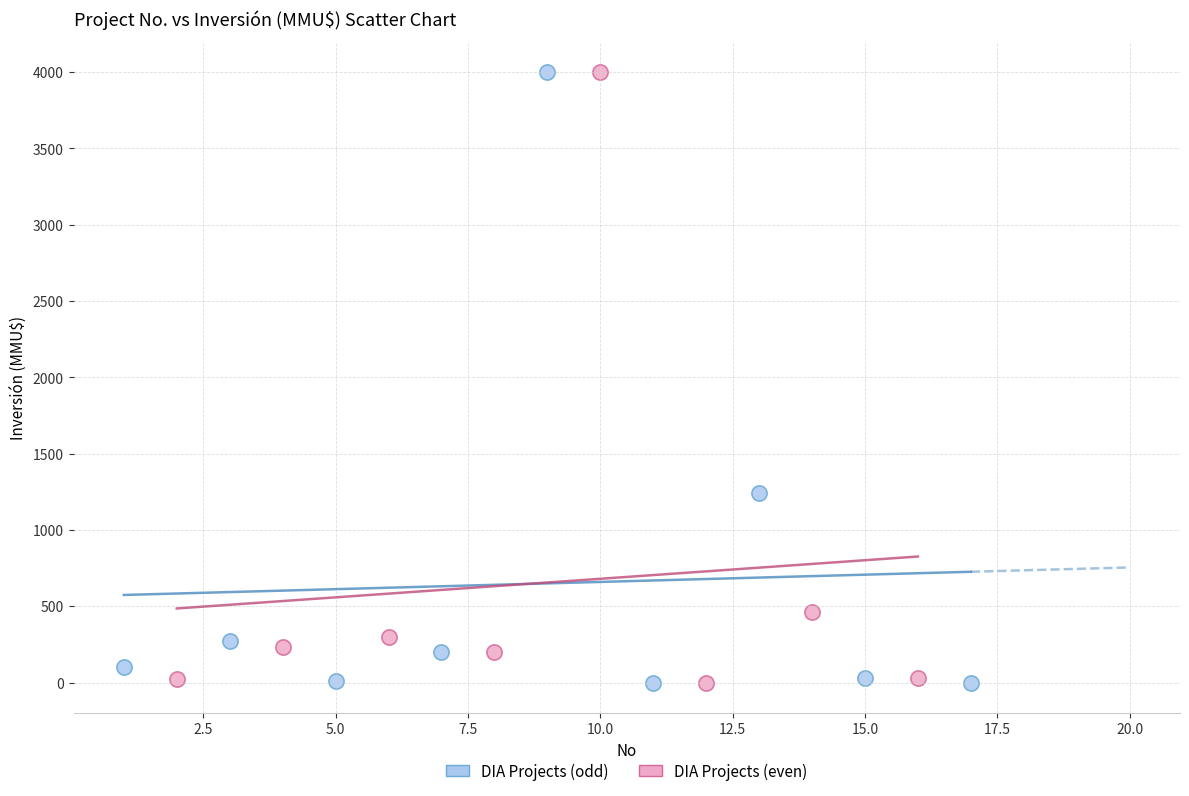

What are all the series names shown in the legend?

DIA Projects (odd), DIA Projects (even)